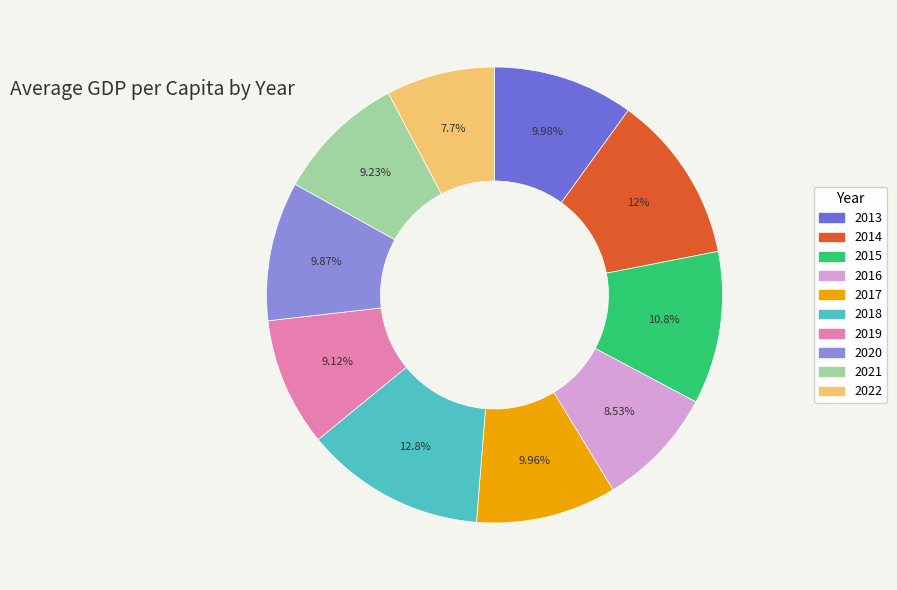

Is it true that 2018 is 22% of the pie?

False